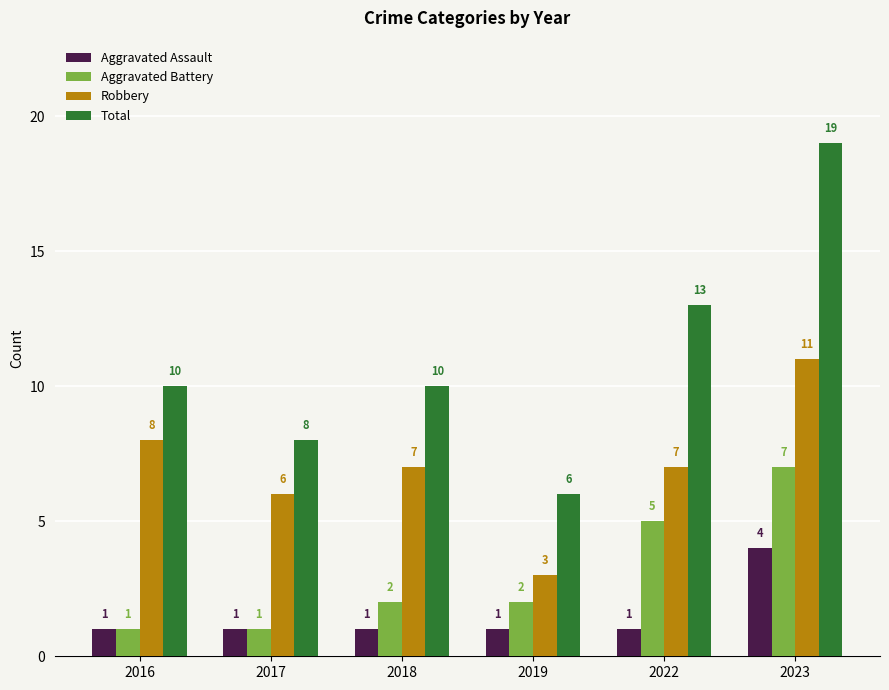

List the series in order of their overall mean, highest first.

Total, Robbery, Aggravated Battery, Aggravated Assault